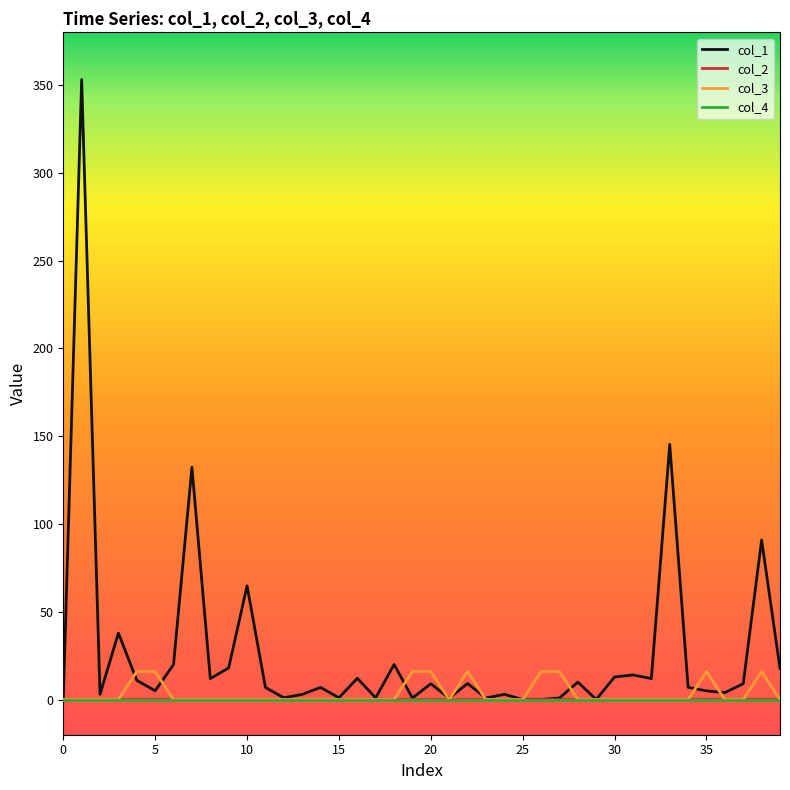

What is the maximum value shown in the chart?

353.1